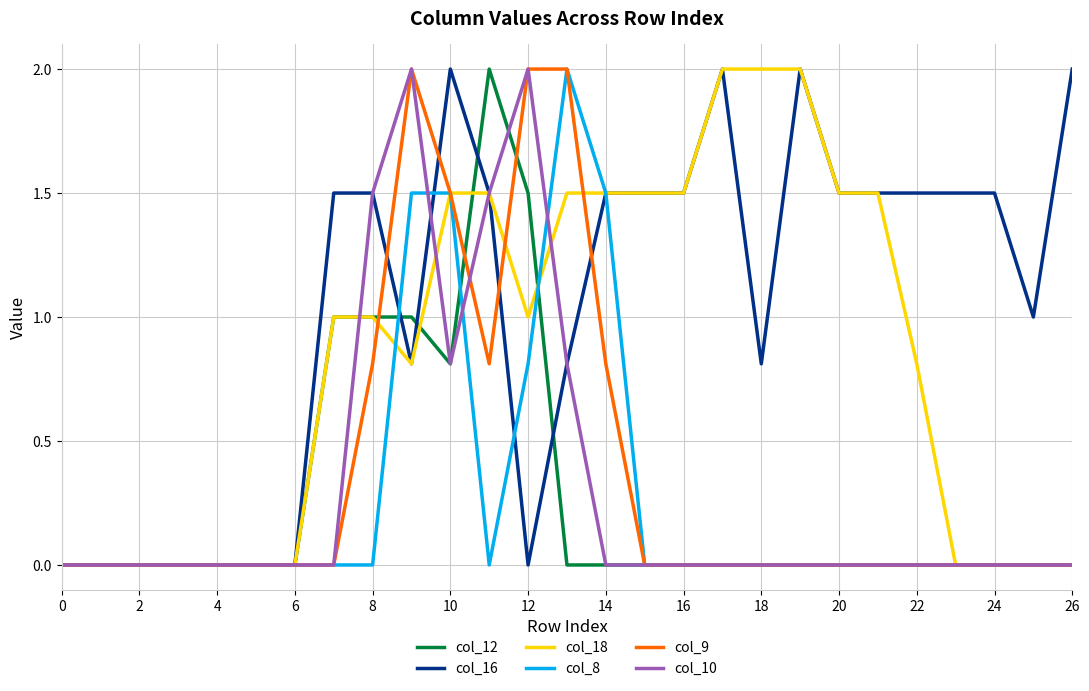

What is the maximum value shown in the chart?

2.0